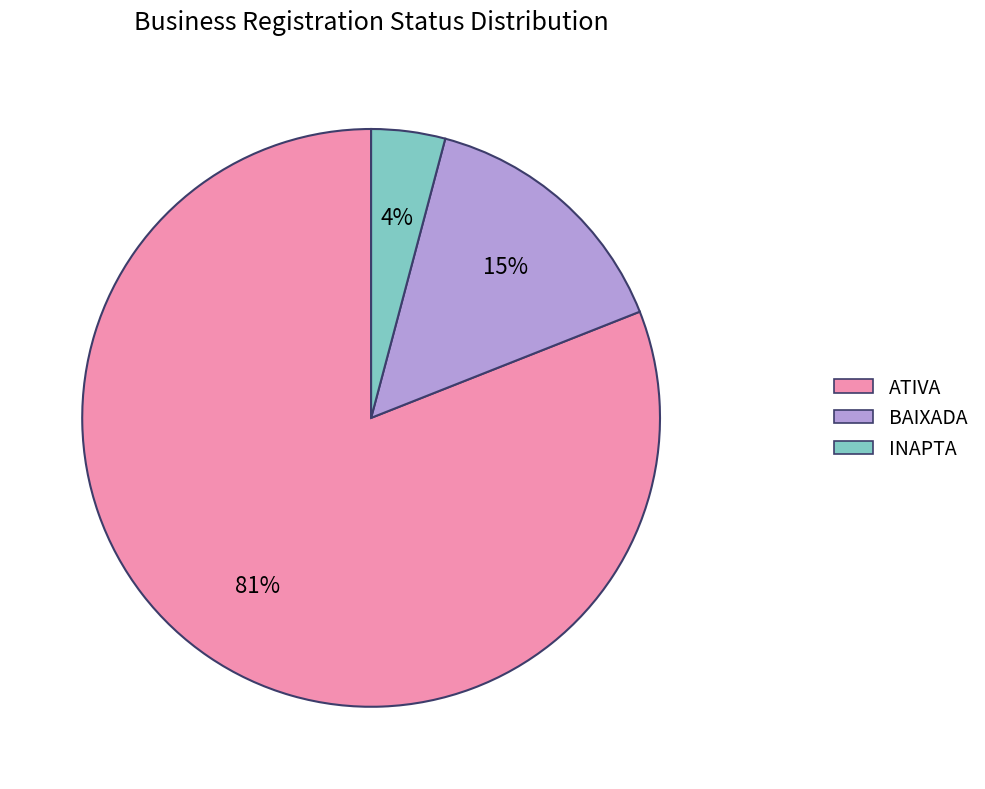

Which category has the biggest portion of the pie?

ATIVA